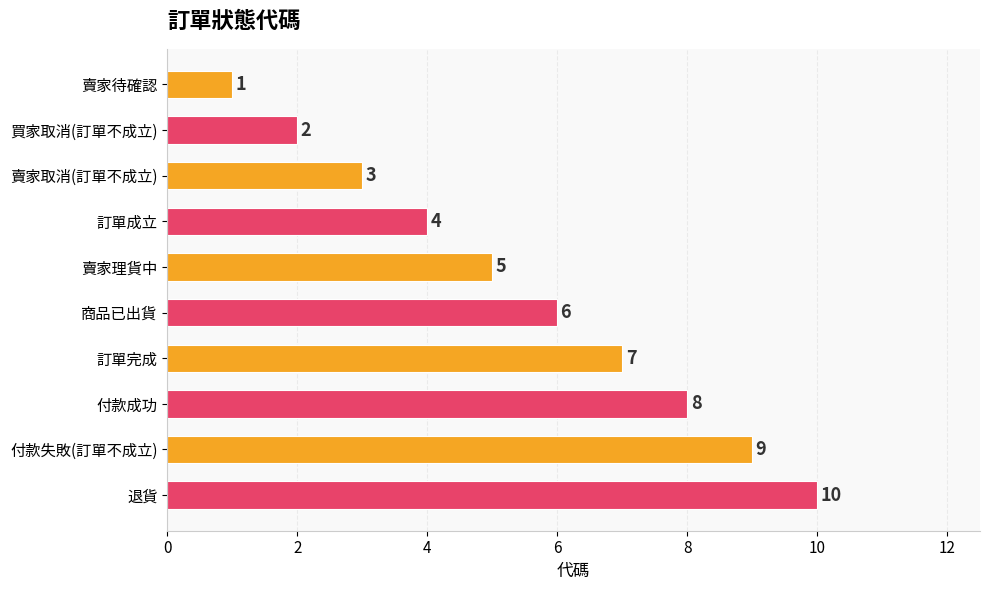

Where is the data nearest to the value 5?

賣家理貨中